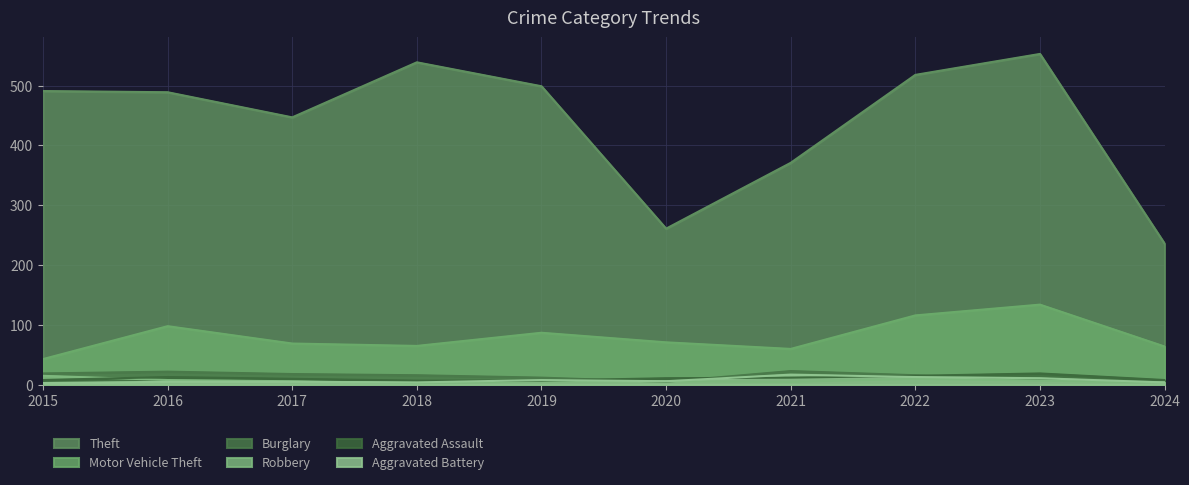

How many data points in Aggravated Battery are above 6?

4